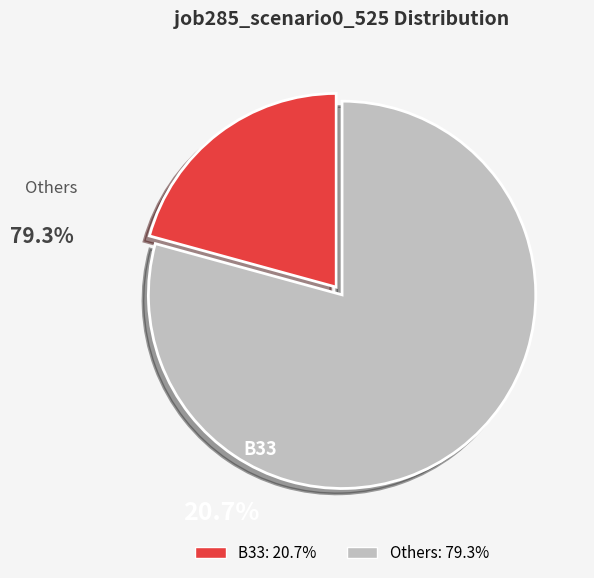

Is there any slice that represents more than half of the pie?

Yes